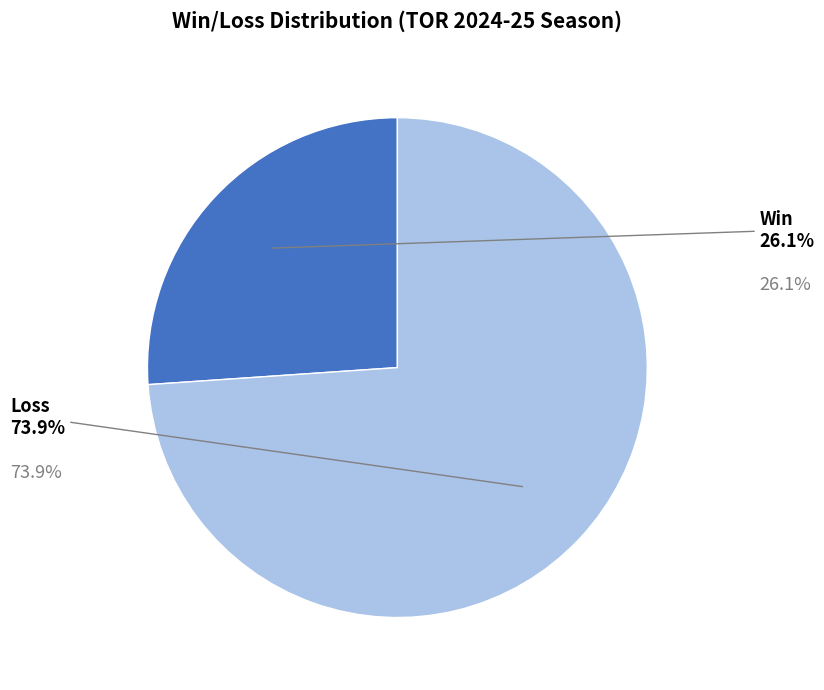

The L slice represents 74% of the pie. True or false?

True